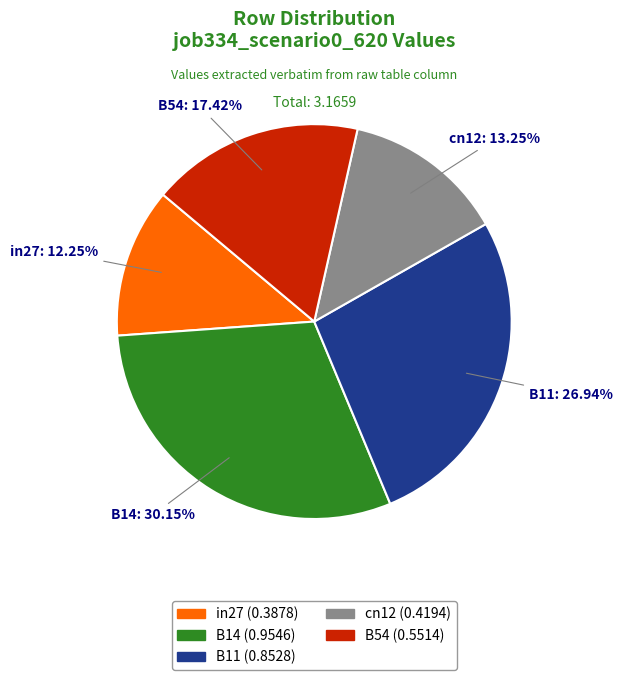

Does B11 represent more than half of the total?

No